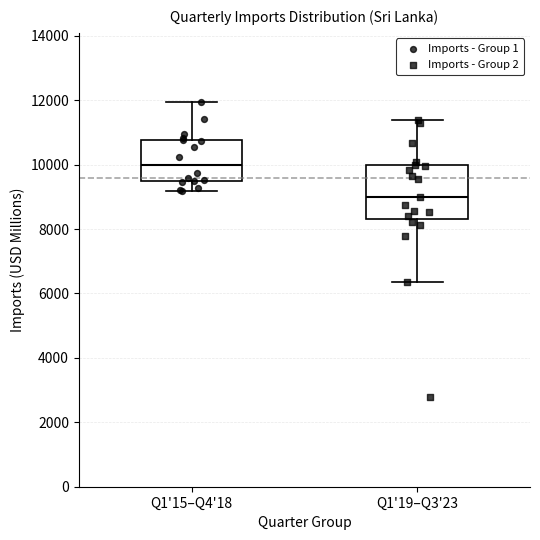

Which box is the tallest, from its lower edge to its upper edge?

Q1'19–Q3'23